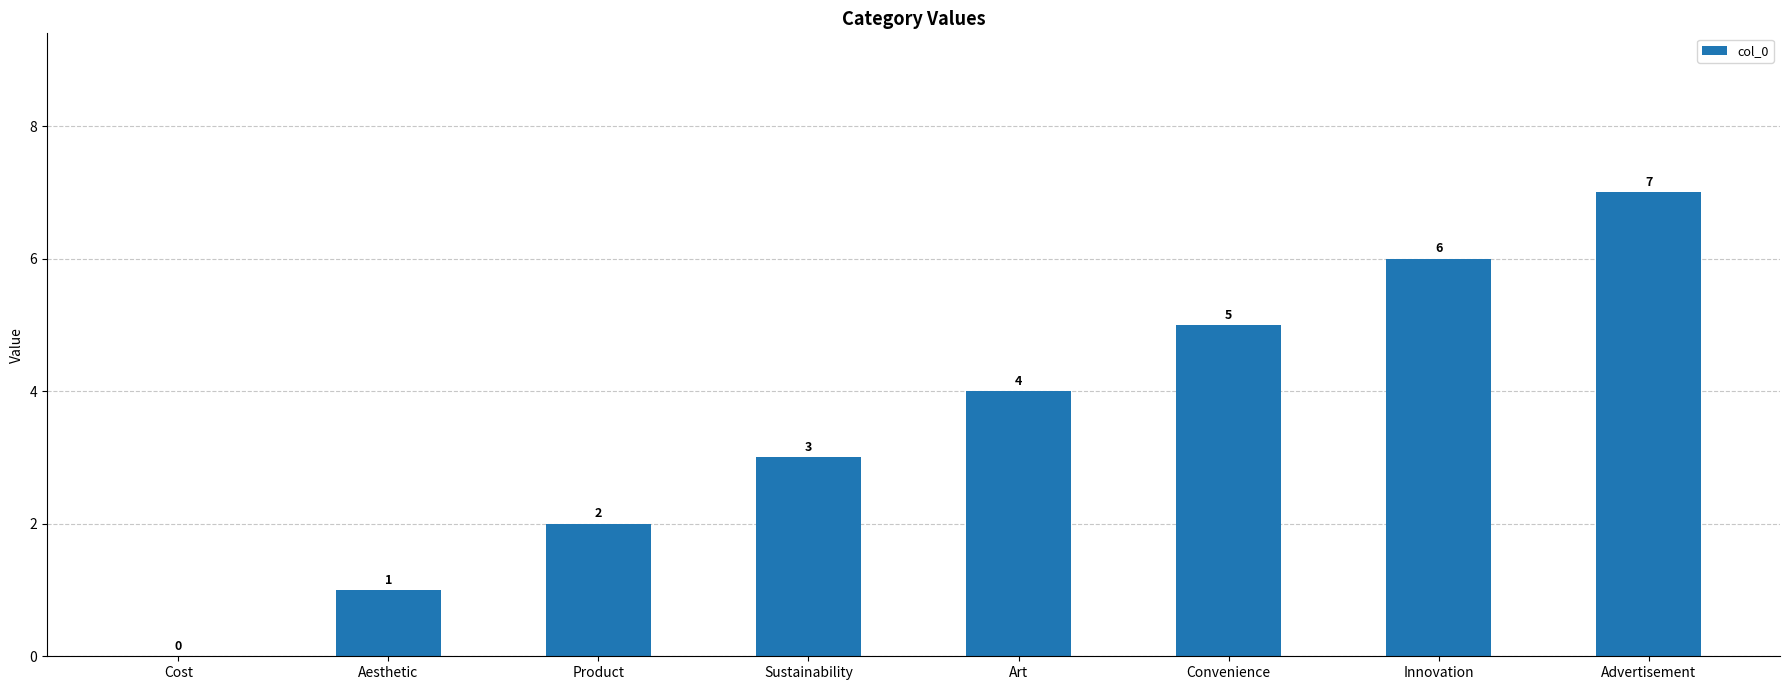

What is the sum of the values at Innovation and Aesthetic?

7